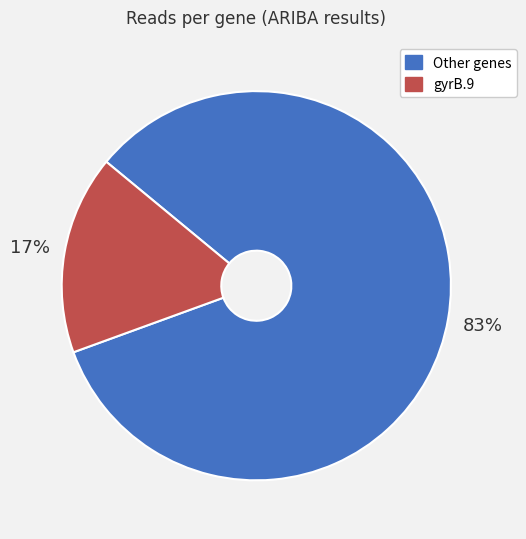

Is there any slice that represents more than half of the pie?

Yes